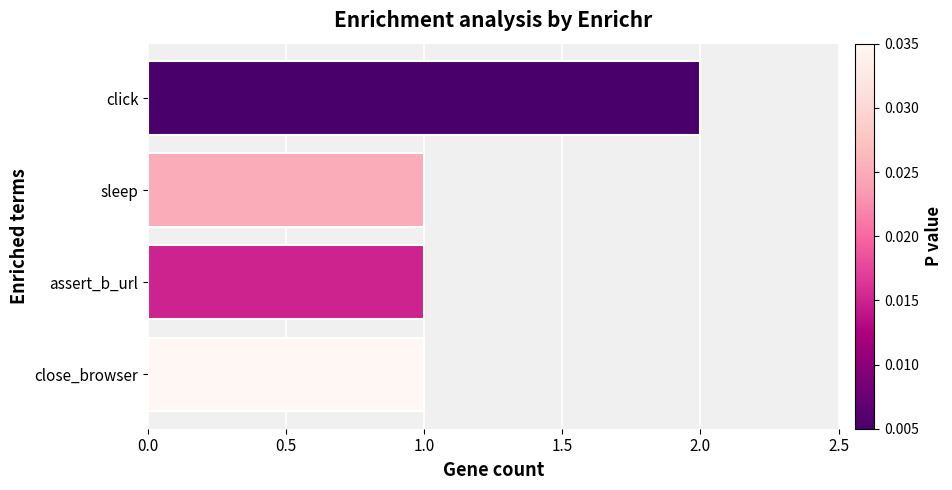

The chart shows a value of 2 at click. True or false?

True